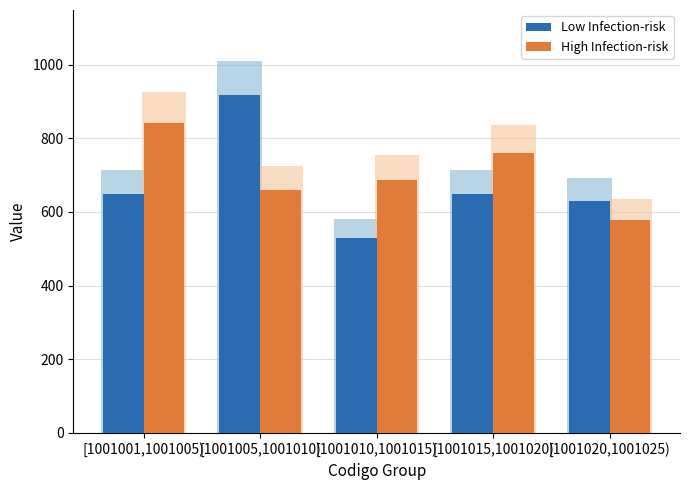

What is the spread (max minus min) of values at [1001005,1001010)?

260